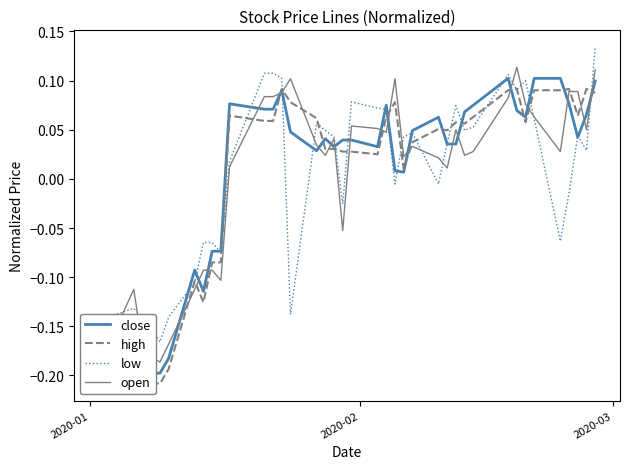

What is the minimum value for close?

-0.2